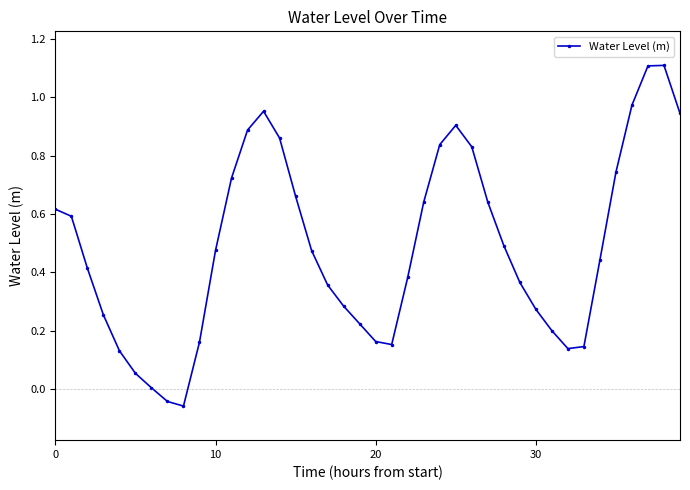

What is the maximum value shown in the chart?

1.1